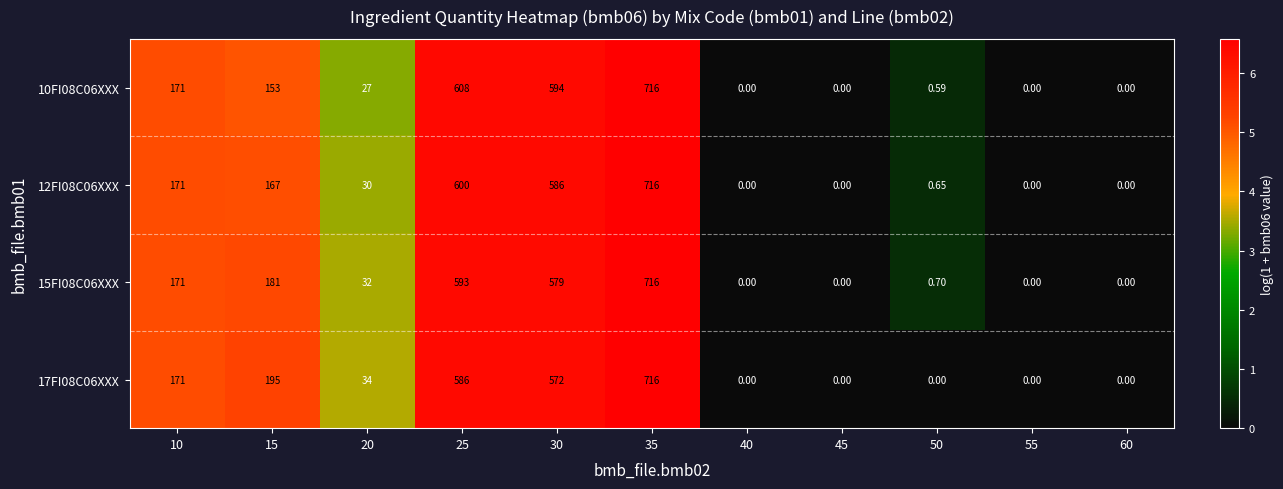

How many values in the 15FI08C06XXX series are below 32?

5